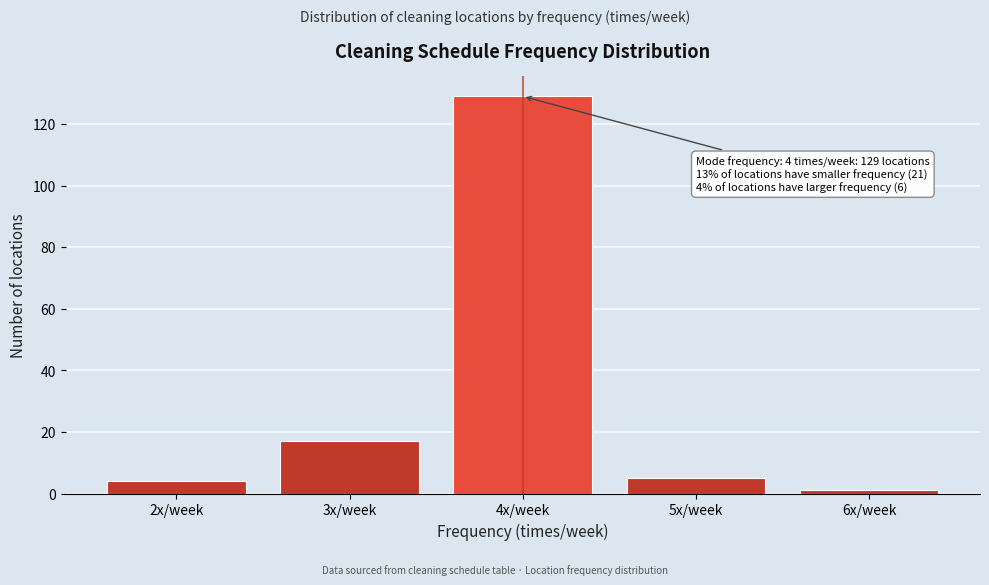

Reading left to right, transcribe all the data shown in this chart.

4	17	129	5	1